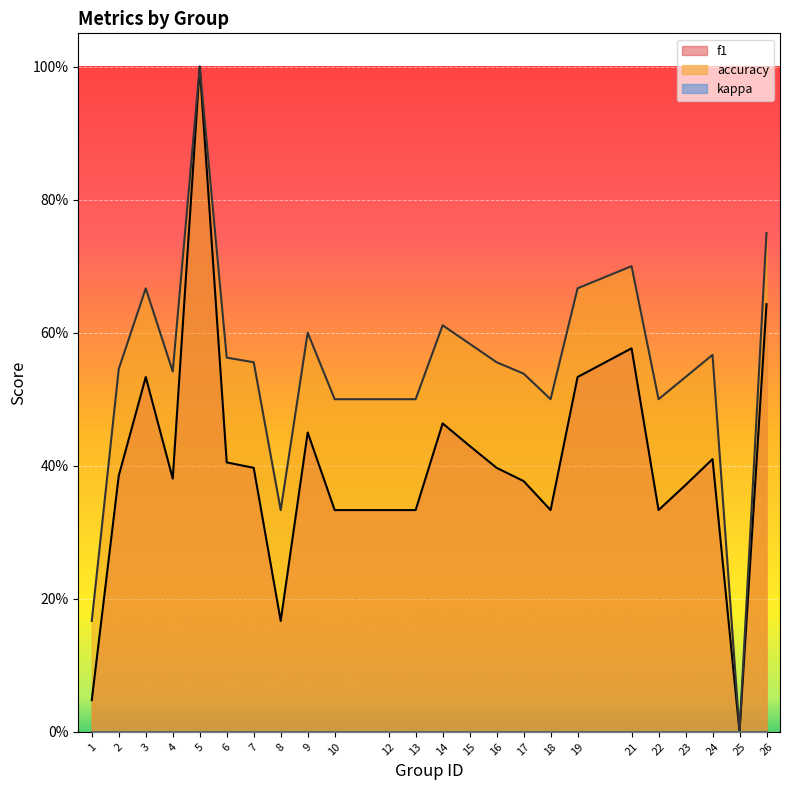

At which category is the sum across all series the highest?

5